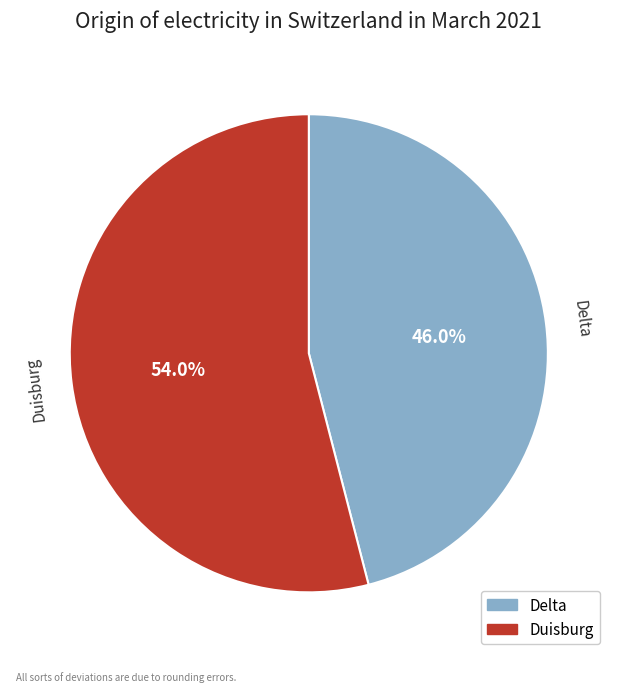

True or false: Delta accounts for 31% of the total.

False